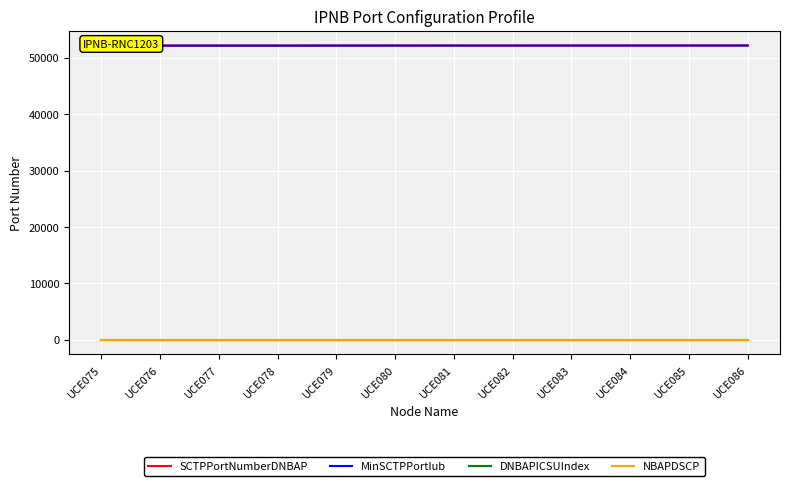

At which category does the chart reach its peak across all series?

UCE086